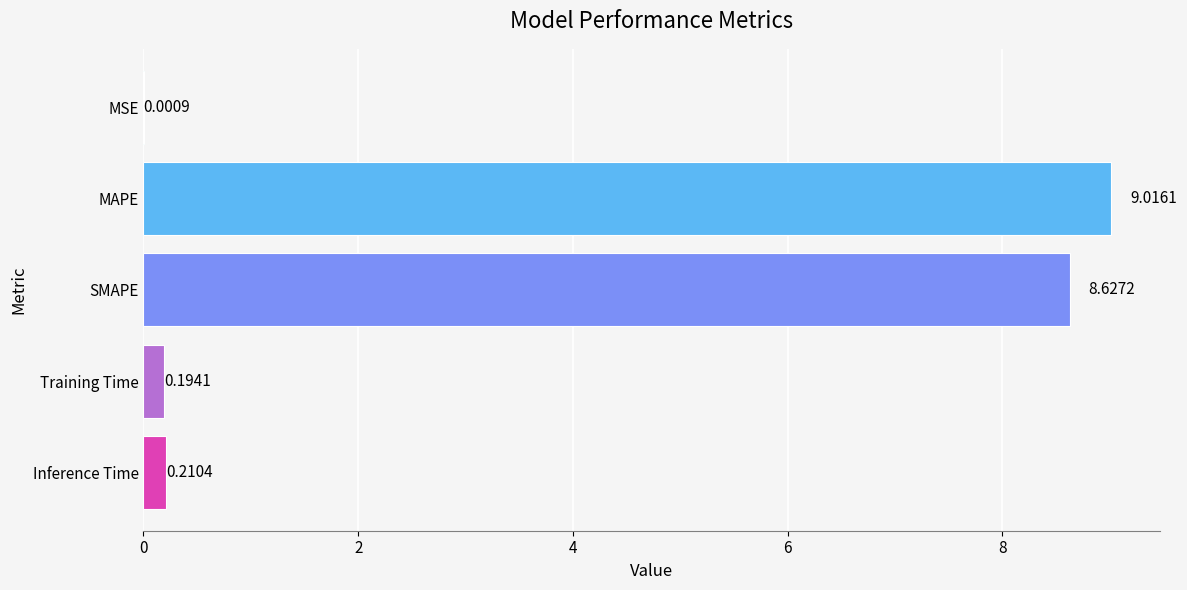

Which has a higher value, MSE or SMAPE?

SMAPE